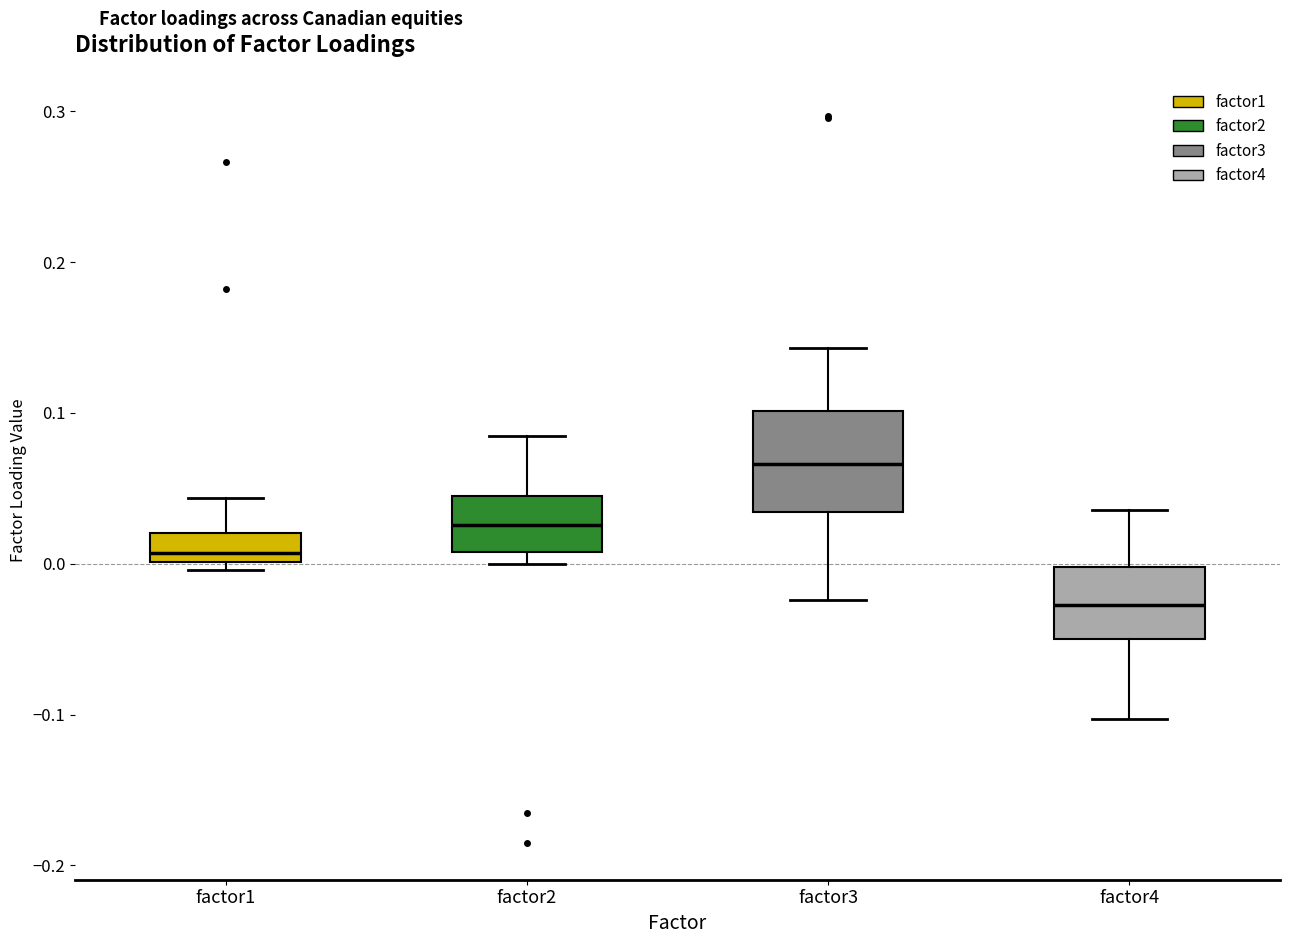

Comparing the boxes themselves (not the whiskers), which one is the tallest?

factor3